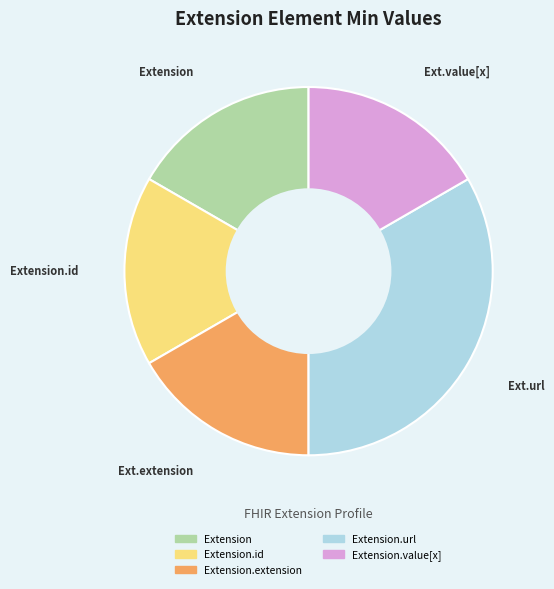

Does any single category account for the majority?

No